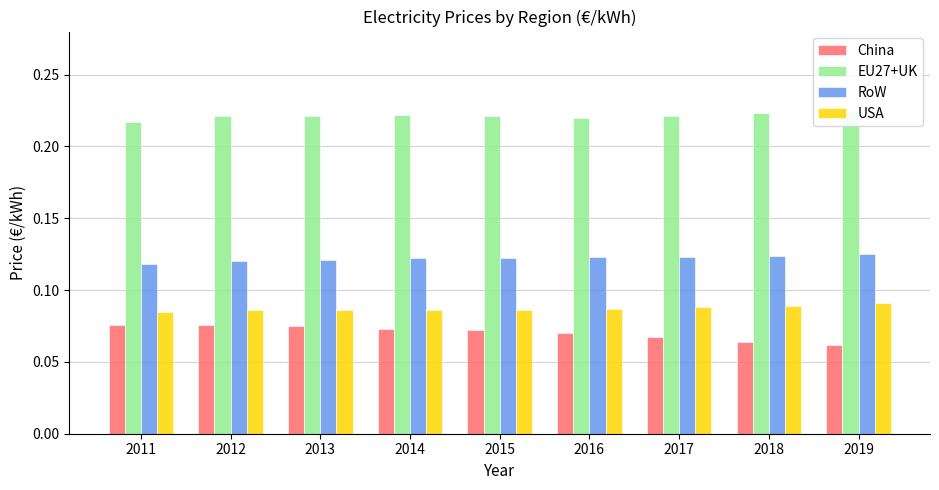

Reading left to right, transcribe all the data shown in this chart.

China: 0.1	0.1	0.1	0.1	0.1	0.1	0.1	0.1	0.1
EU27+UK: 0.2	0.2	0.2	0.2	0.2	0.2	0.2	0.2	0.2
RoW: 0.1	0.1	0.1	0.1	0.1	0.1	0.1	0.1	0.1
USA: 0.1	0.1	0.1	0.1	0.1	0.1	0.1	0.1	0.1